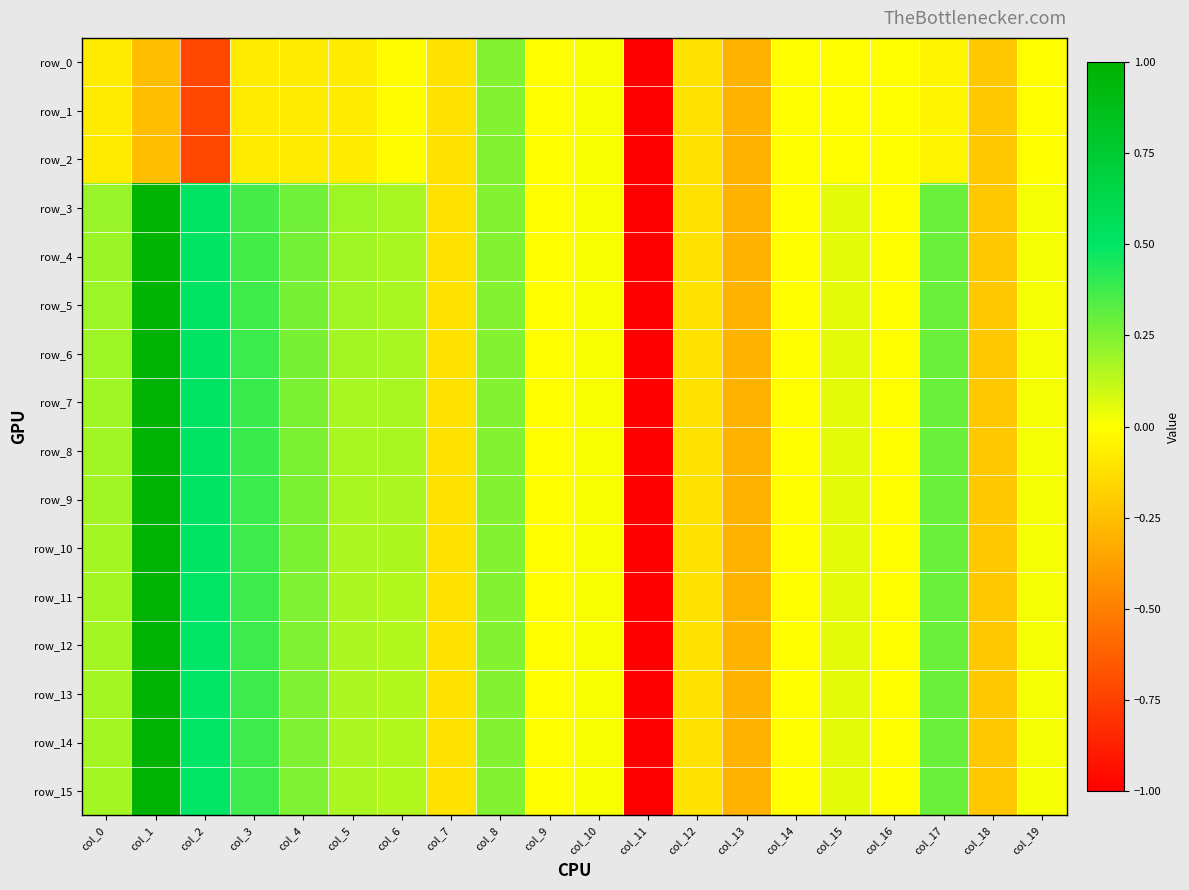

What is the lowest value of the row_1 series?

-5.1